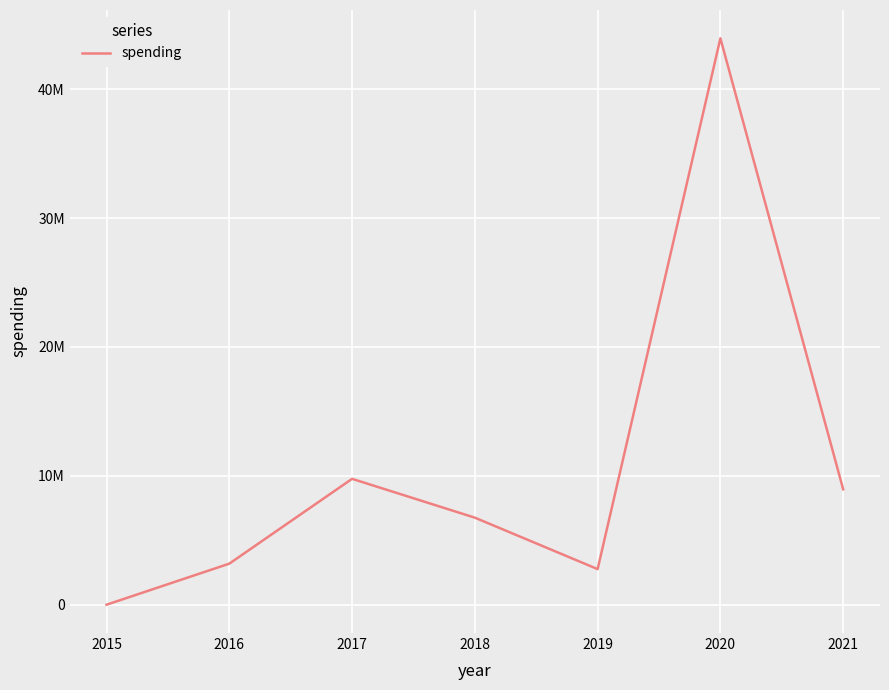

Is this an area chart (filled region under the line)?

No